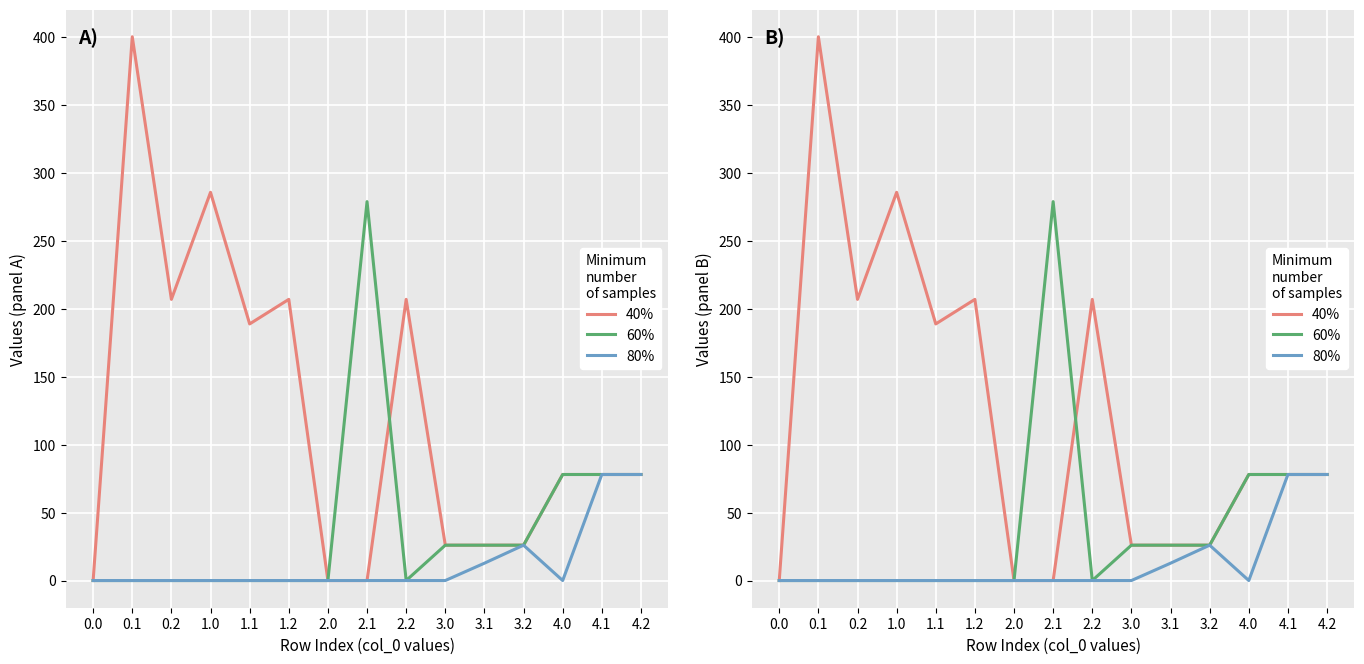

What is the sum of the 60% values at 2.1 and 2.0?

278.7